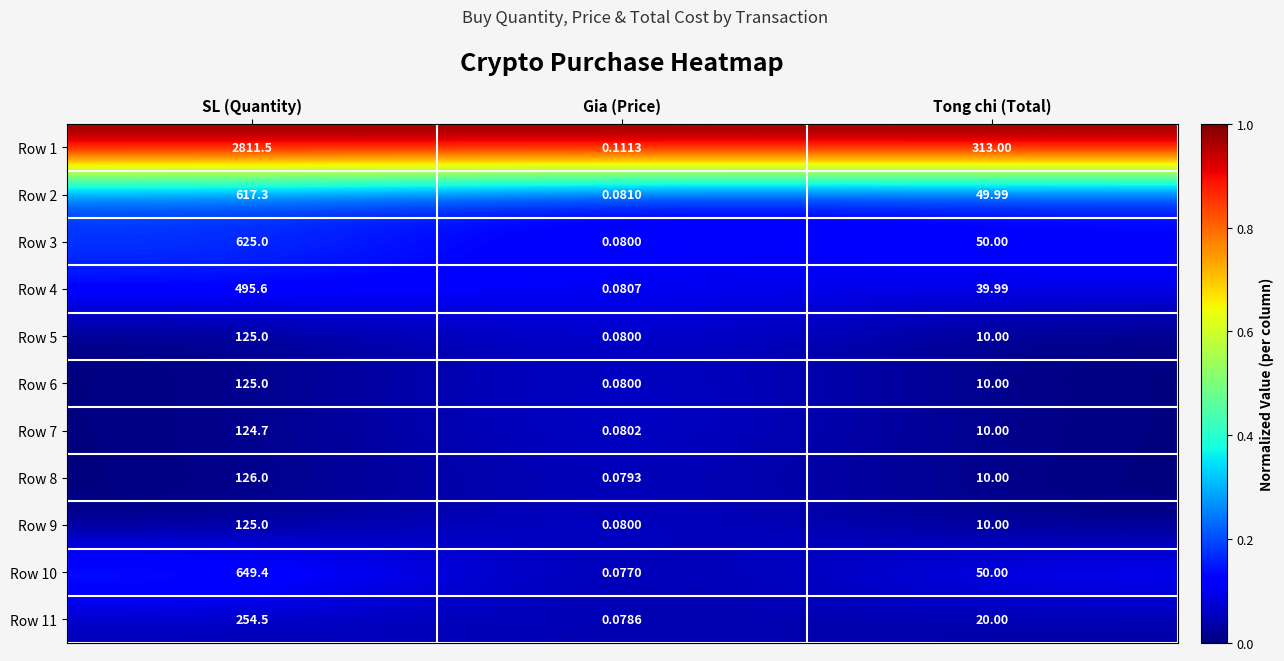

At which label does Row 1 first exceed 313?

SL (Quantity)